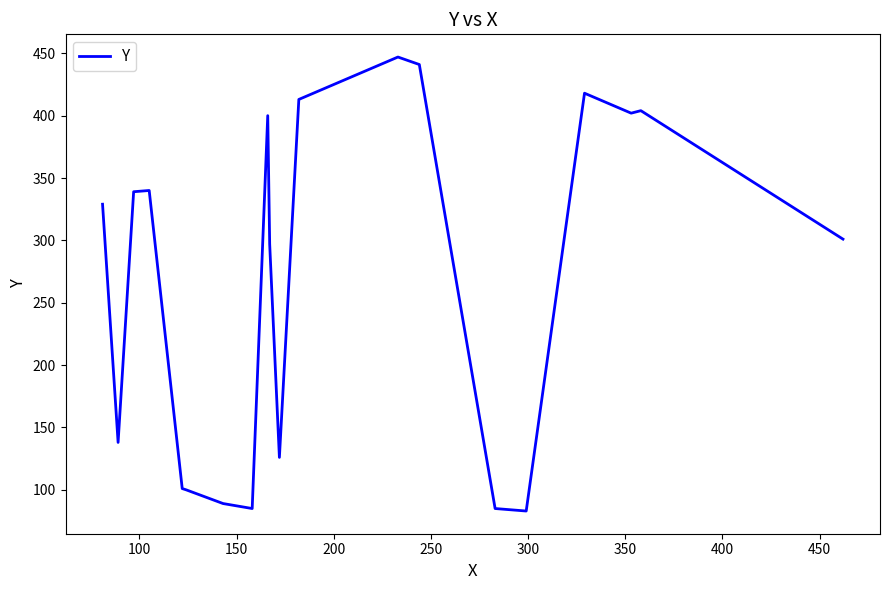

What is the maximum value shown in the chart?

447